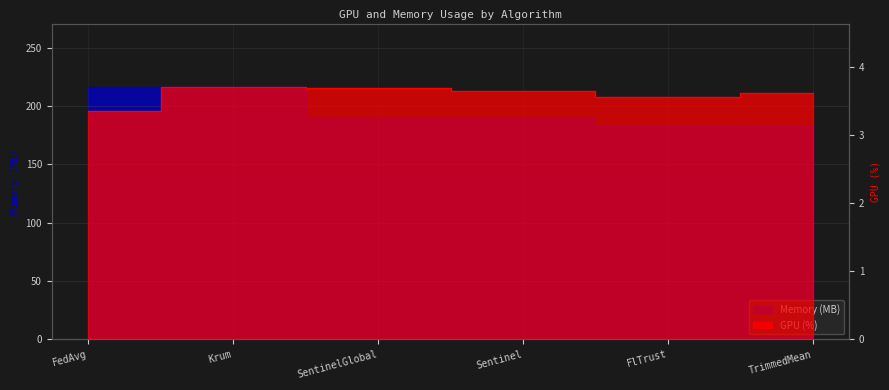

At FlTrust, list the series in order from largest to smallest.

Memory (MB), GPU (%)